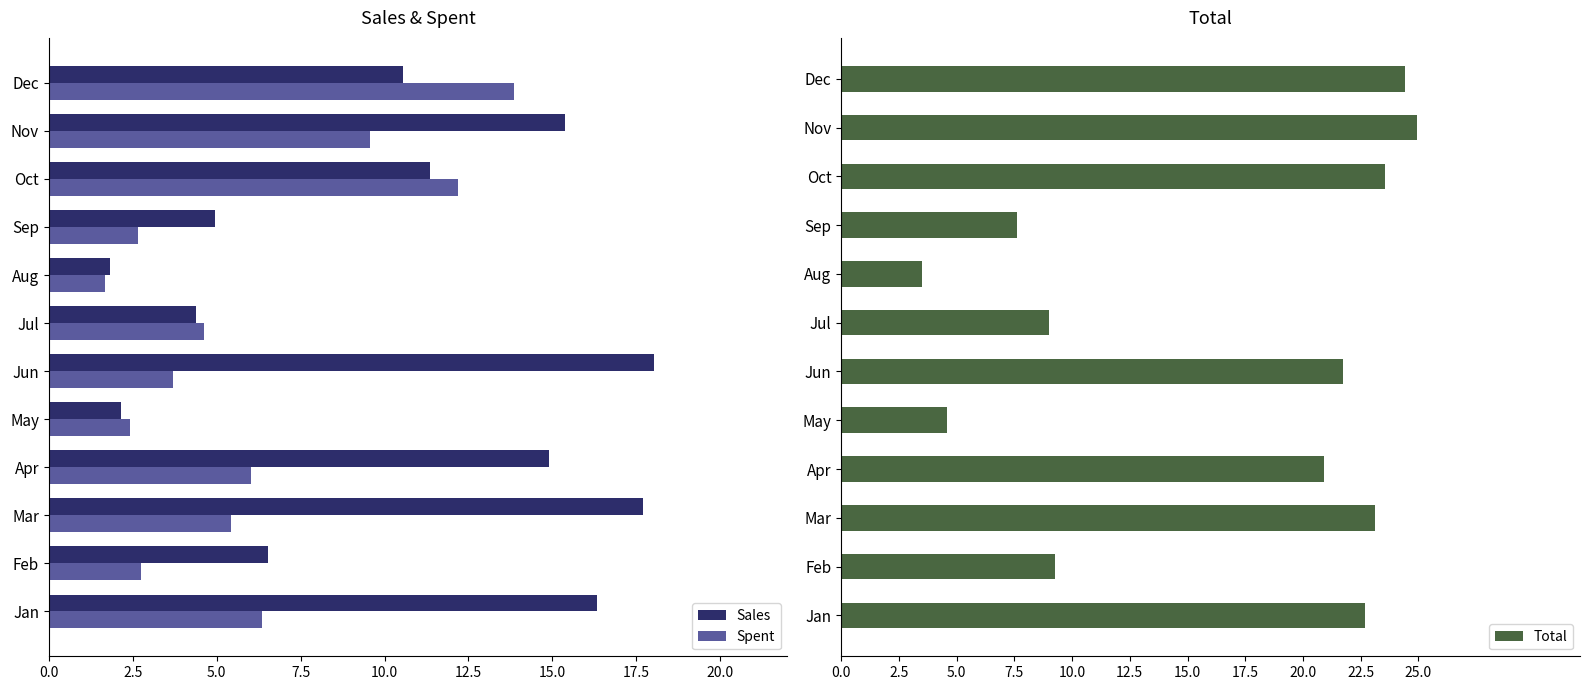

What is the lowest value of the Sales series?

1.8